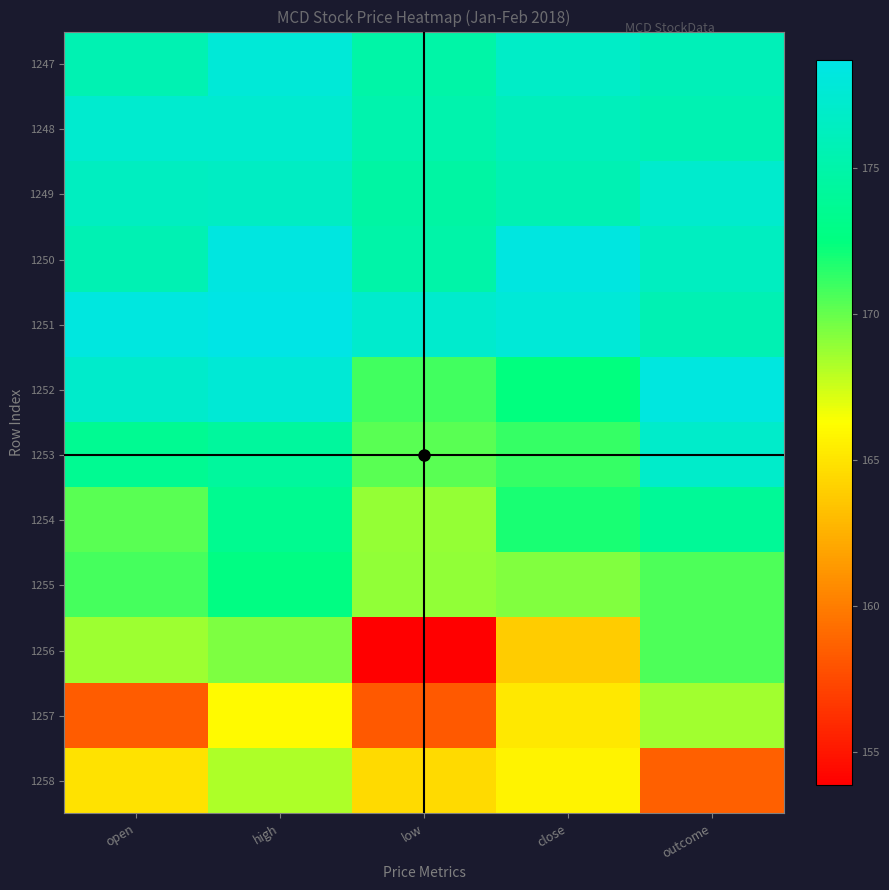

Rank the series by their maximum value, from lowest to highest.

1258, 1257, 1256, 1255, 1254, 1253, 1249, 1248, 1247, 1252, 1250, 1251